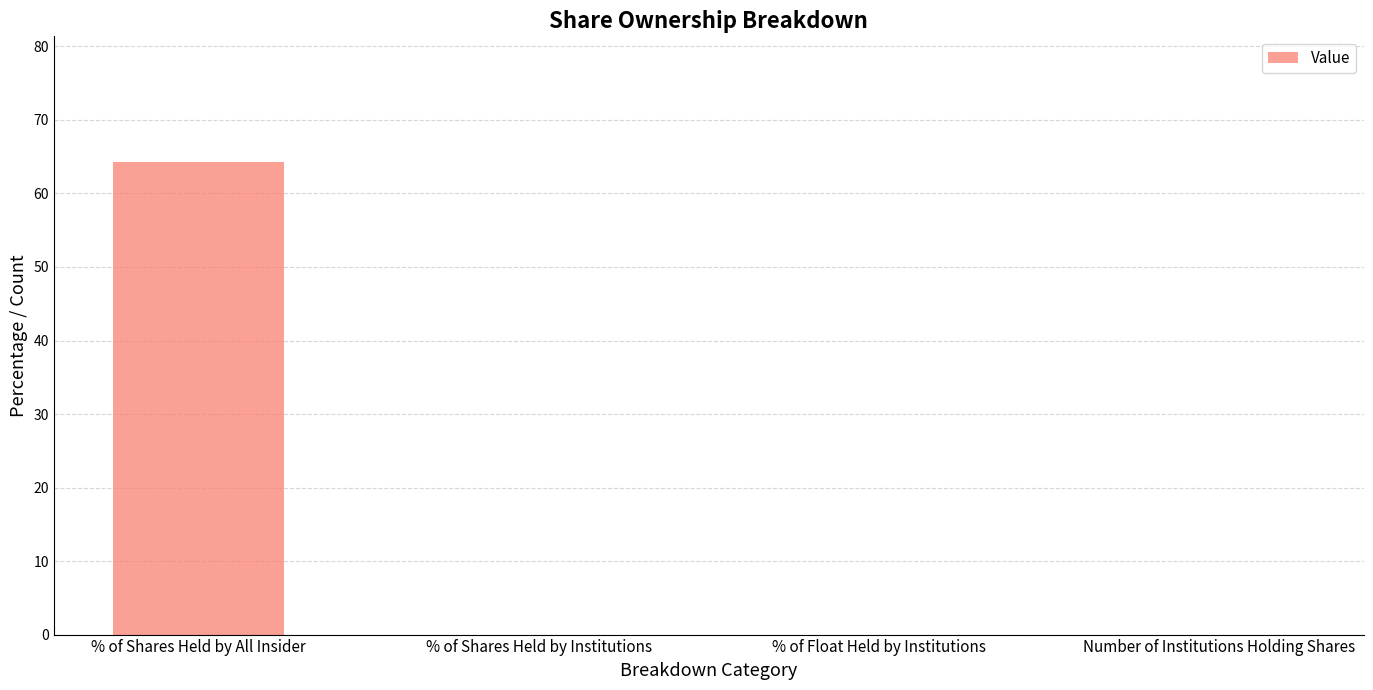

What is the greatest value displayed?

64.3